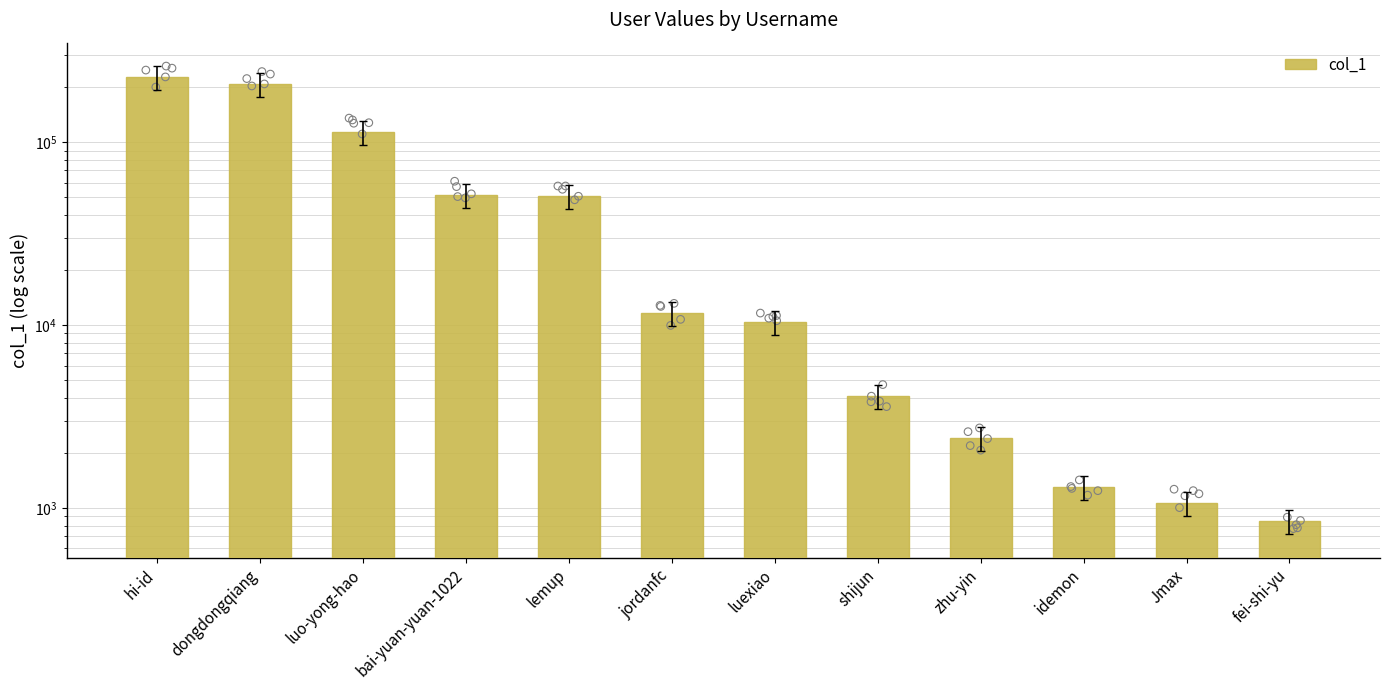

What is the change in value from bai-yuan-yuan-1022 to zhu-yin?

-49019